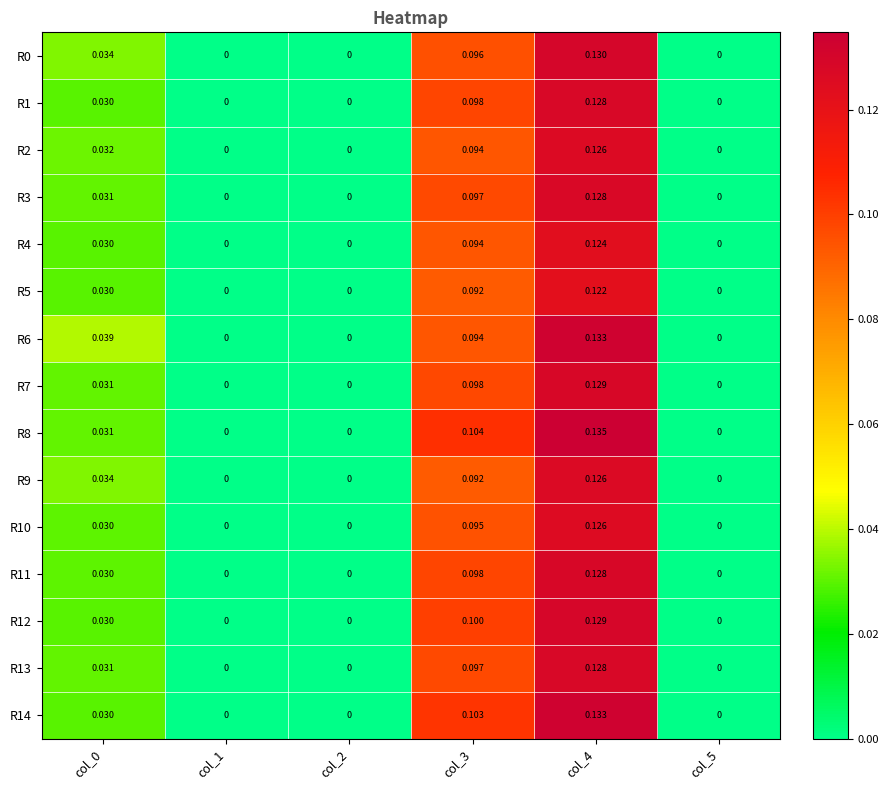

Rank the series at col_5 from highest to lowest value.

R0, R1, R2, R3, R4, R5, R6, R7, R8, R9, R10, R11, R12, R13, R14